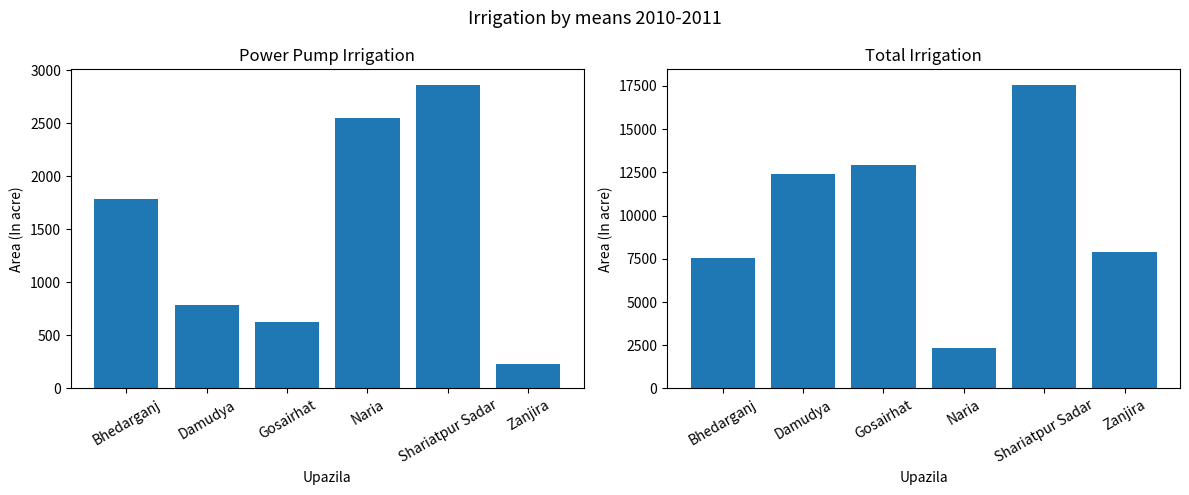

What is the label of the 6th bar from the left?

Zanjira